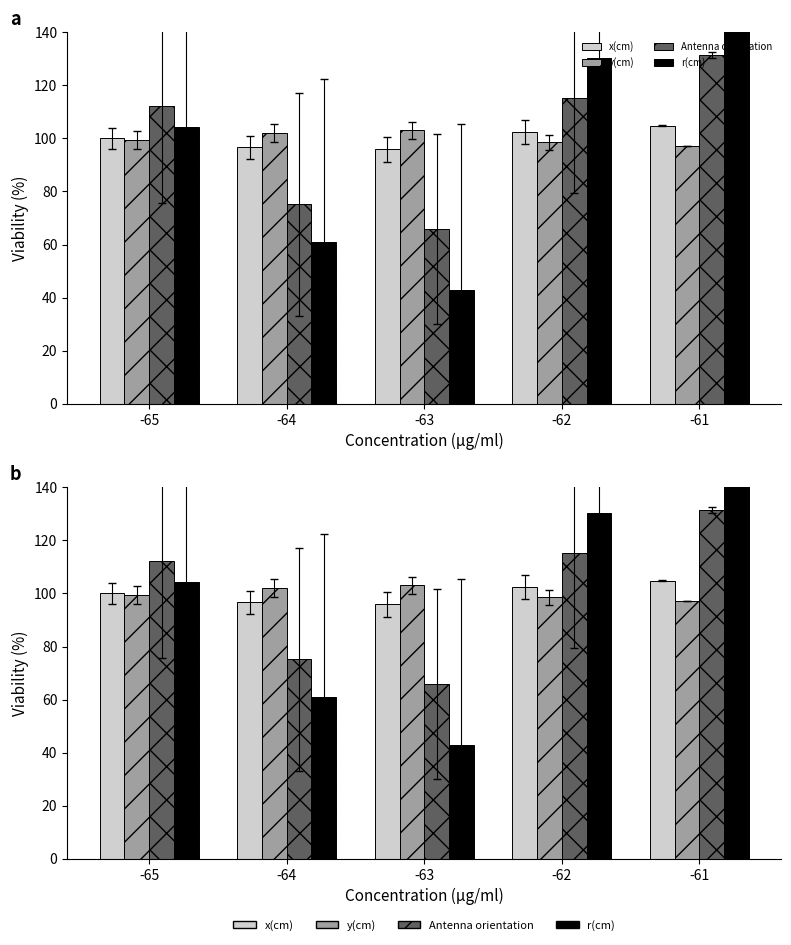

What are all the series names shown in the legend?

x(cm), y(cm), Antenna orientation, r(cm)